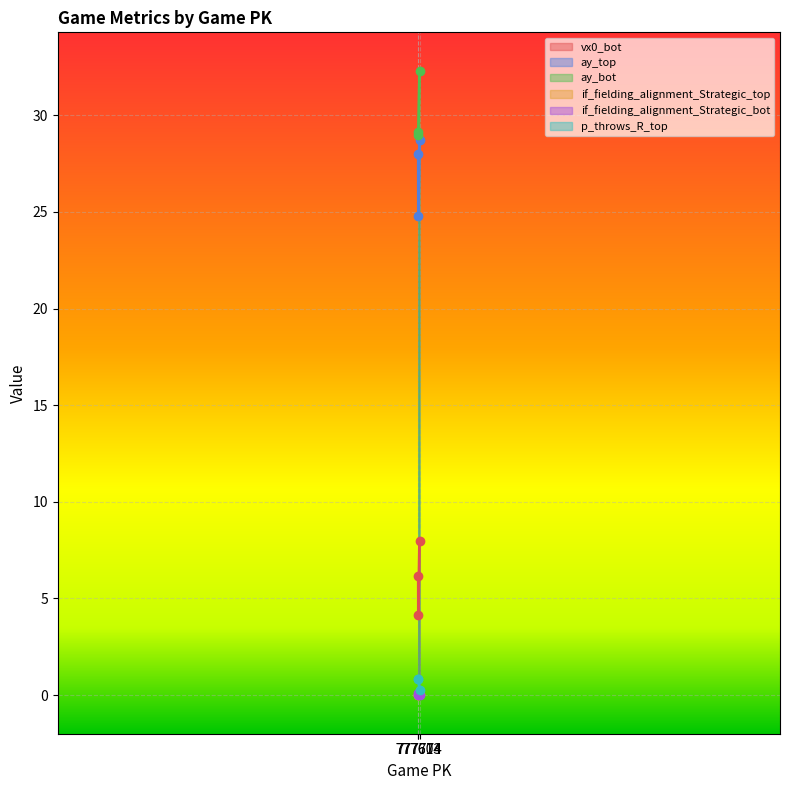

The value of if_fielding_alignment_Strategic_bot at 777774 is 0.0. True or false?

True